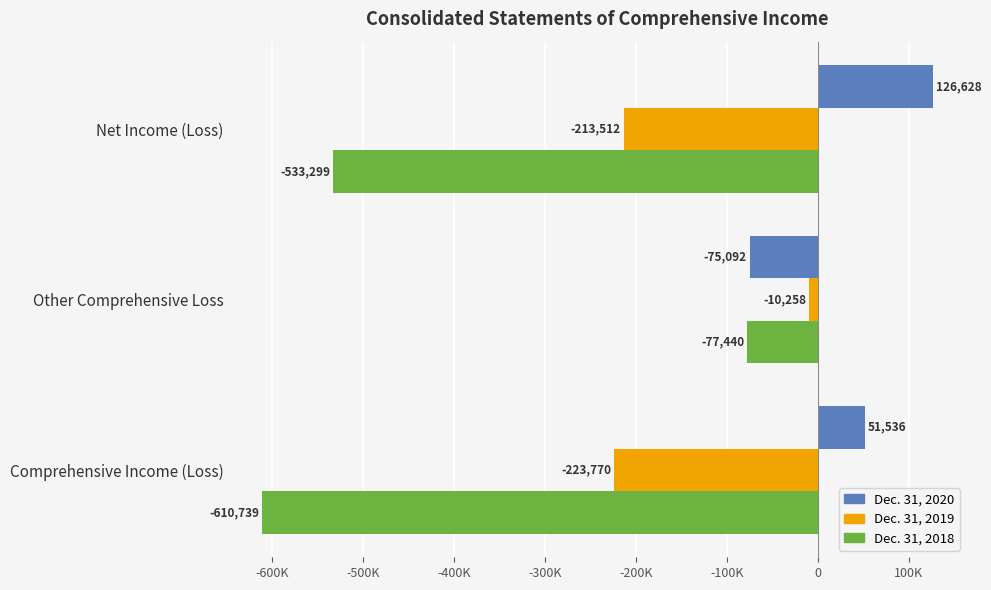

Which category has the highest value in the Dec. 31, 2018 series?

Other Comprehensive Loss